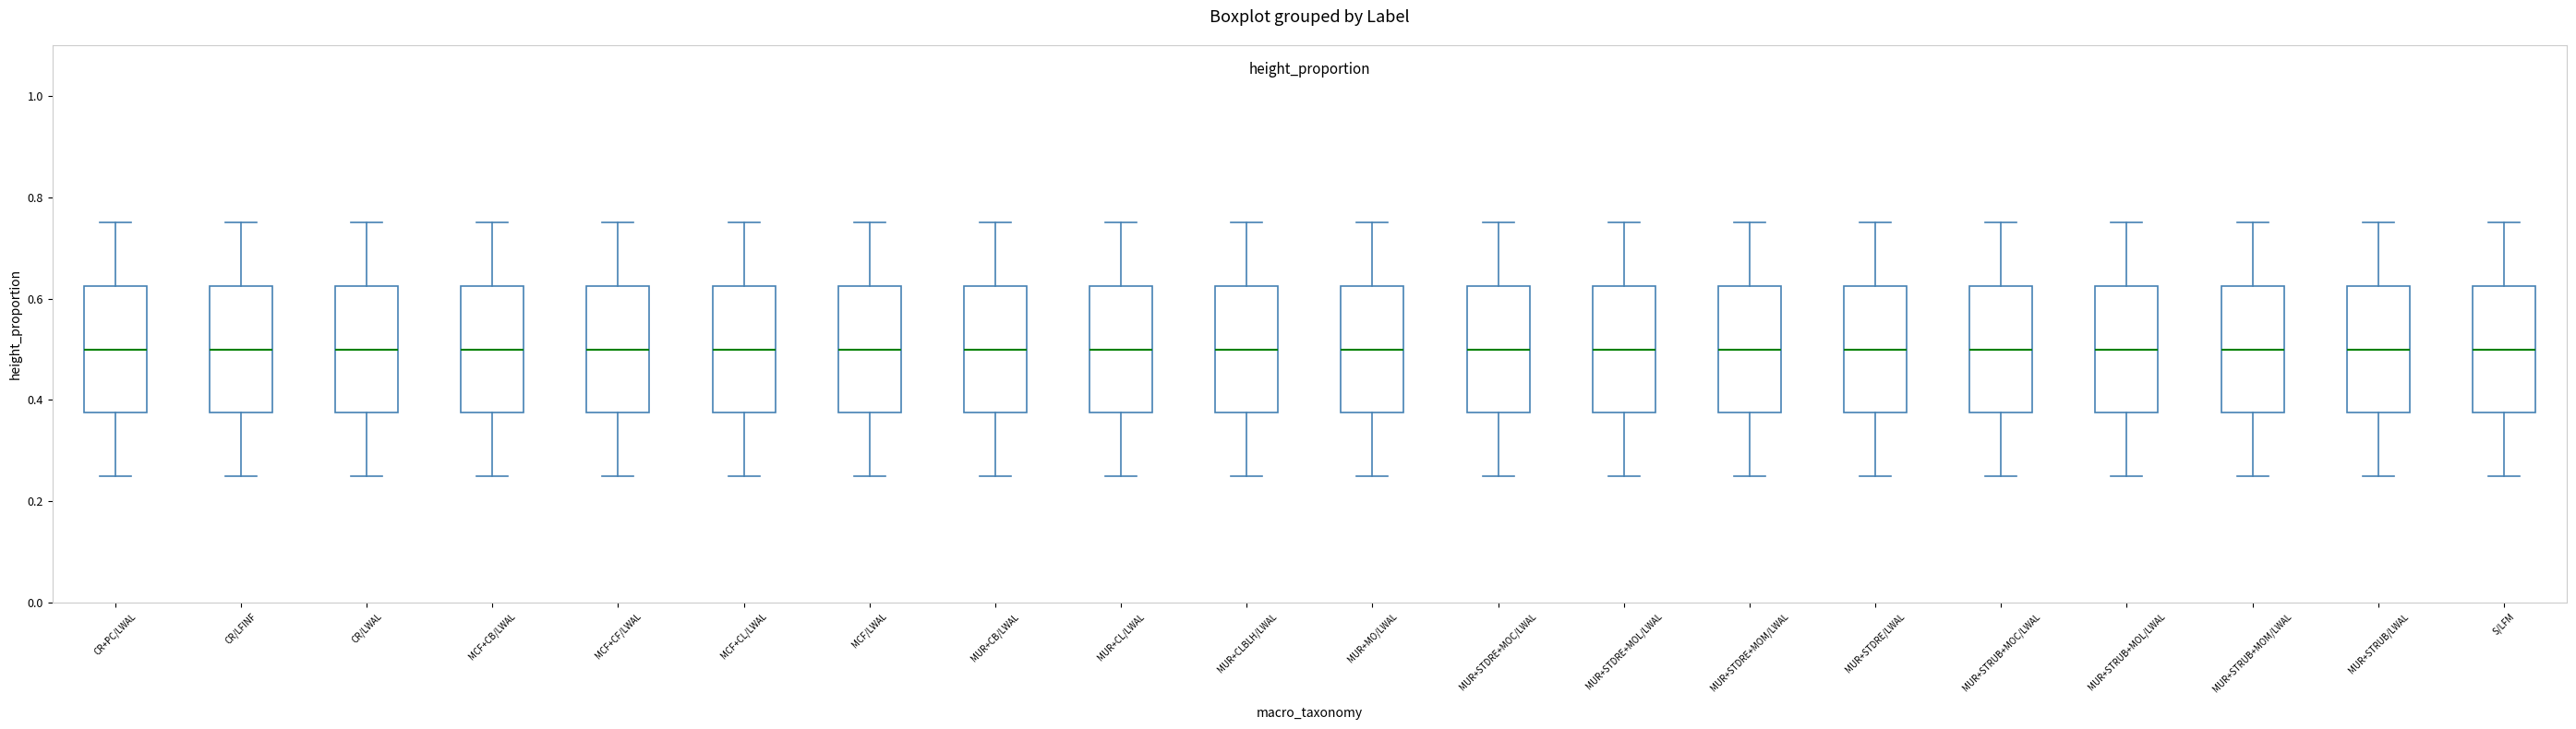

Reading left to right, transcribe this box plot: for each box, give where its median line is, the range the box spans, and where its two whiskers end, as read against the y-axis. The values are not printed on the chart, so give them approximately, as read against the axis.

CR+PC/LWAL: median 0.50, box 0.38 to 0.62, whiskers 0.26 to 0.76
CR/LFINF: median 0.50, box 0.38 to 0.62, whiskers 0.26 to 0.76
CR/LWAL: median 0.50, box 0.38 to 0.62, whiskers 0.26 to 0.76
MCF+CB/LWAL: median 0.50, box 0.38 to 0.62, whiskers 0.26 to 0.76
MCF+CF/LWAL: median 0.50, box 0.38 to 0.62, whiskers 0.26 to 0.76
MCF+CL/LWAL: median 0.50, box 0.38 to 0.62, whiskers 0.26 to 0.76
MCF/LWAL: median 0.50, box 0.38 to 0.62, whiskers 0.26 to 0.76
MUR+CB/LWAL: median 0.50, box 0.38 to 0.62, whiskers 0.26 to 0.76
MUR+CL/LWAL: median 0.50, box 0.38 to 0.62, whiskers 0.26 to 0.76
MUR+CLBLH/LWAL: median 0.50, box 0.38 to 0.62, whiskers 0.26 to 0.76
MUR+MO/LWAL: median 0.50, box 0.38 to 0.62, whiskers 0.26 to 0.76
MUR+STDRE+MOC/LWAL: median 0.50, box 0.38 to 0.62, whiskers 0.26 to 0.76
MUR+STDRE+MOL/LWAL: median 0.50, box 0.38 to 0.62, whiskers 0.26 to 0.76
MUR+STDRE+MOM/LWAL: median 0.50, box 0.38 to 0.62, whiskers 0.26 to 0.76
MUR+STDRE/LWAL: median 0.50, box 0.38 to 0.62, whiskers 0.26 to 0.76
MUR+STRUB+MOC/LWAL: median 0.50, box 0.38 to 0.62, whiskers 0.26 to 0.76
MUR+STRUB+MOL/LWAL: median 0.50, box 0.38 to 0.62, whiskers 0.26 to 0.76
MUR+STRUB+MOM/LWAL: median 0.50, box 0.38 to 0.62, whiskers 0.26 to 0.76
MUR+STRUB/LWAL: median 0.50, box 0.38 to 0.62, whiskers 0.26 to 0.76
S/LFM: median 0.50, box 0.38 to 0.62, whiskers 0.26 to 0.76